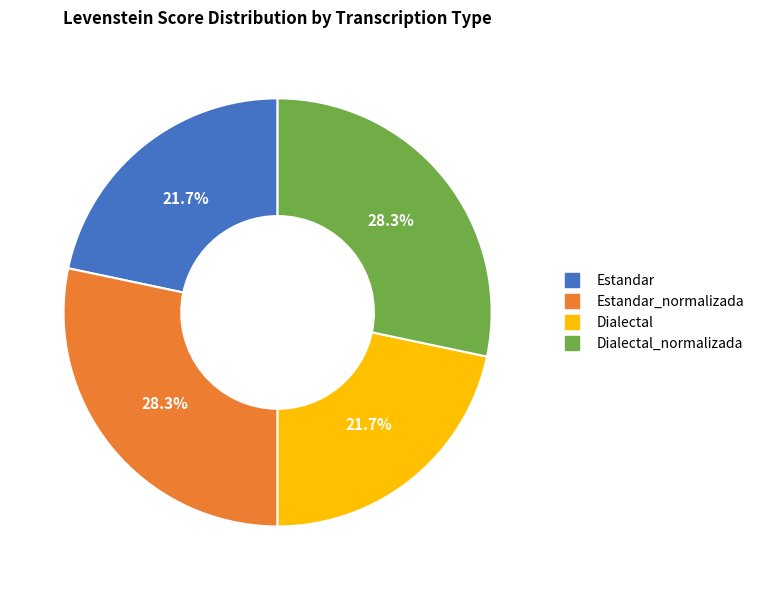

Does any single category account for the majority?

No